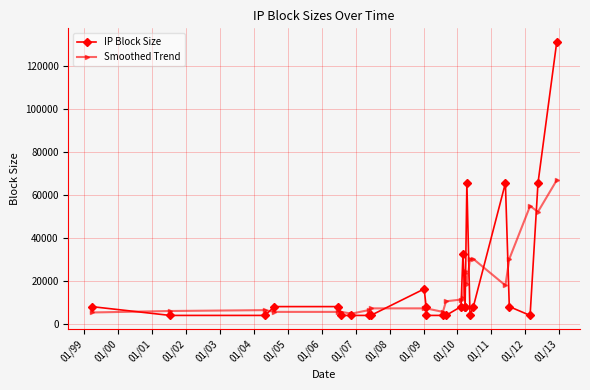

The value of Smoothed Trend at 01/09 is 7372.8. True or false?

True